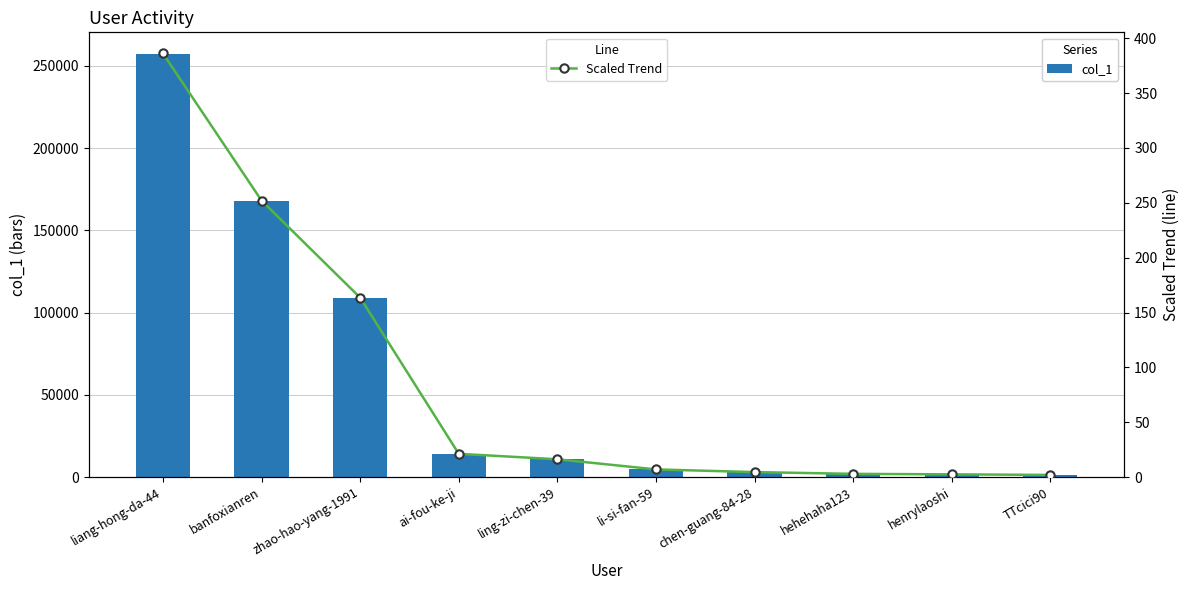

Which category has the highest value across all series?

liang-hong-da-44